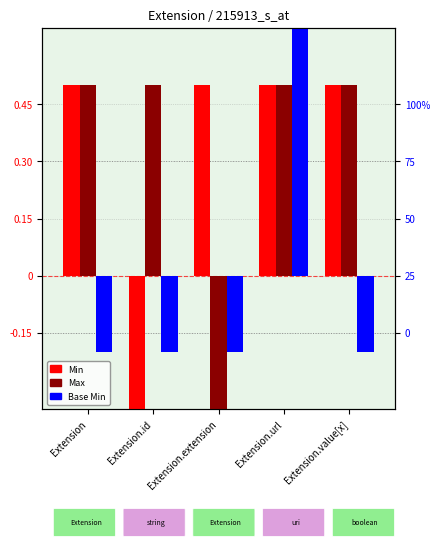

Between Extension.id and Extension.value[x], which series saw the biggest shift?

Min